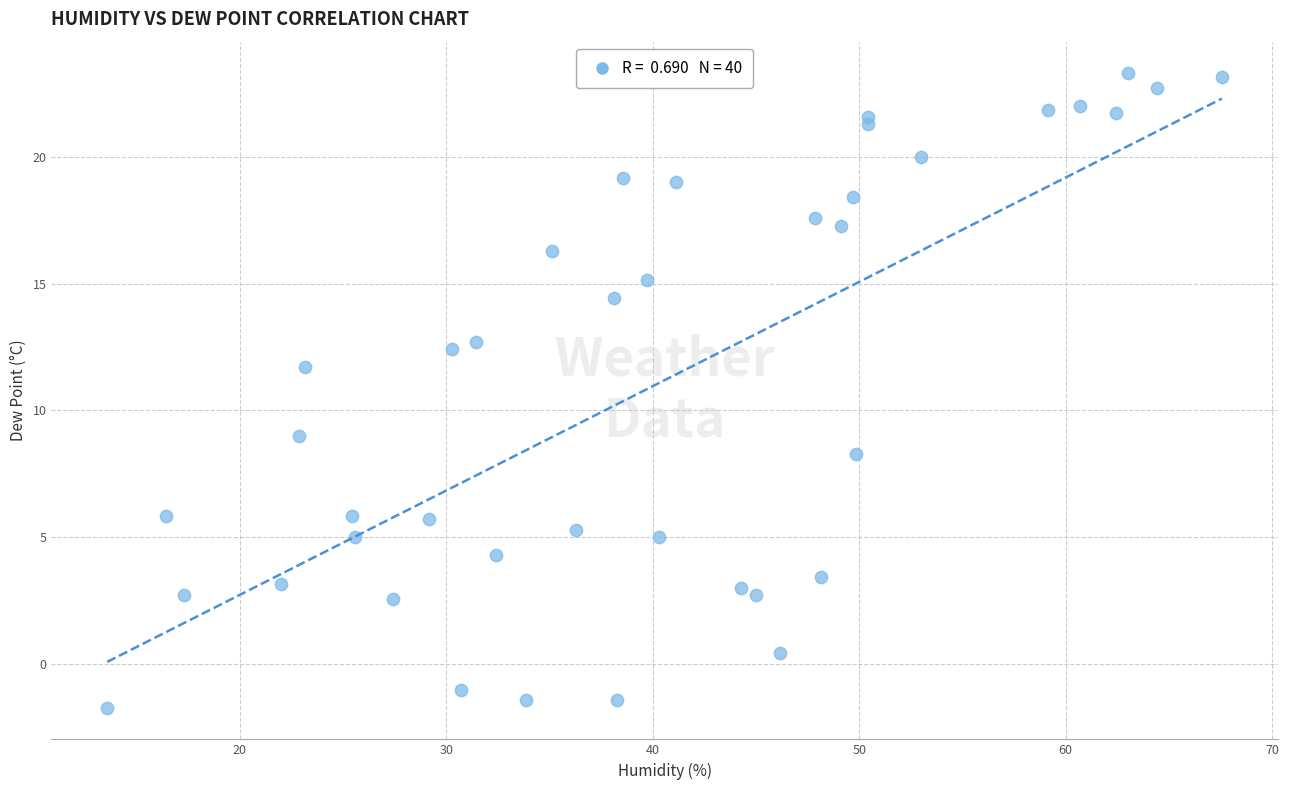

What is the range of Y values (max minus min)?

25.0